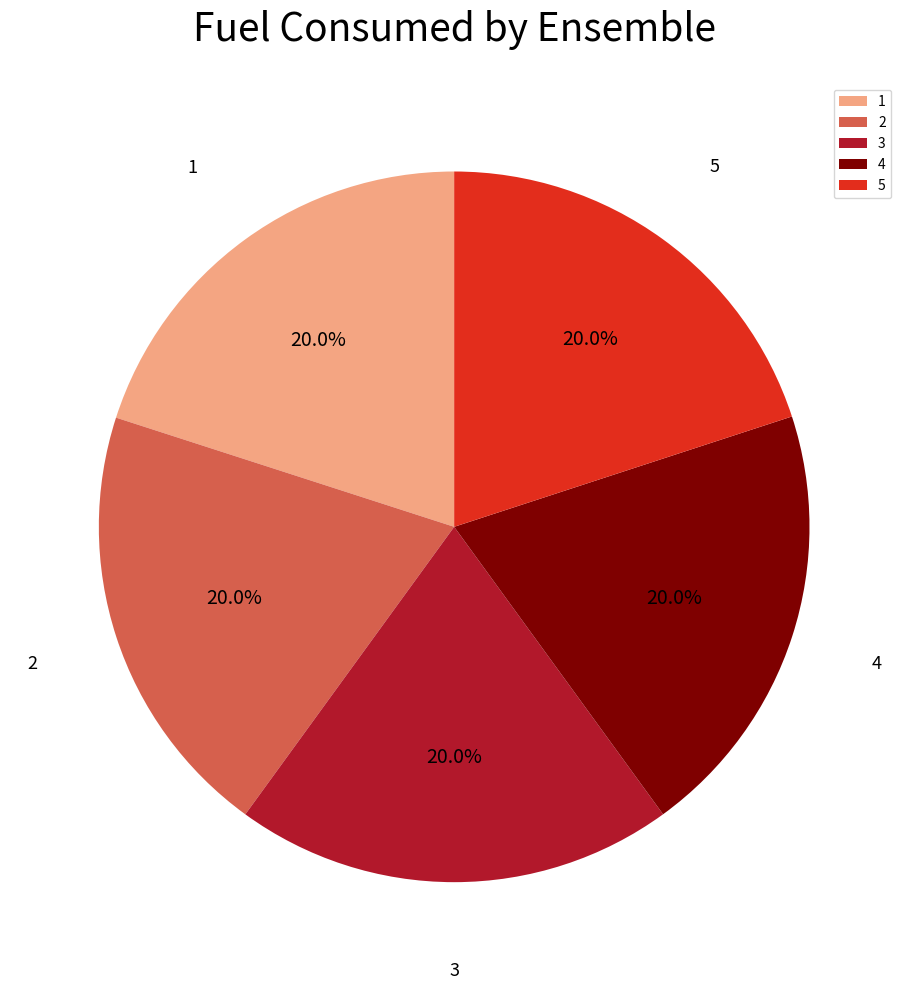

True or false: 5 accounts for 9% of the total.

False